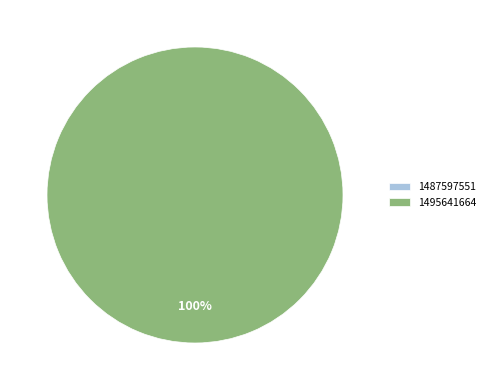

Does 1487597551 represent more than half of the total?

No